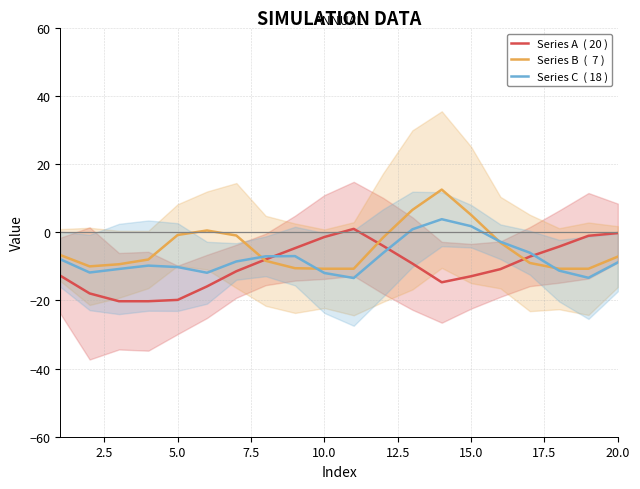

Is the value of Series C  ( 18 ) at 15 greater than the value of Series A  ( 20 ) at 10?

No